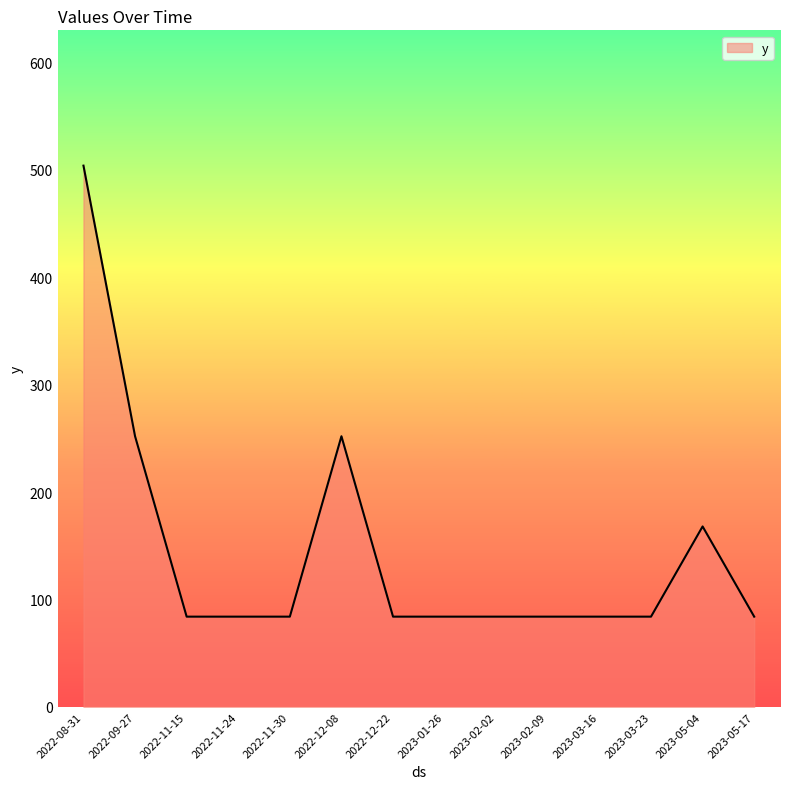

Count the number of values greater than 84.

4